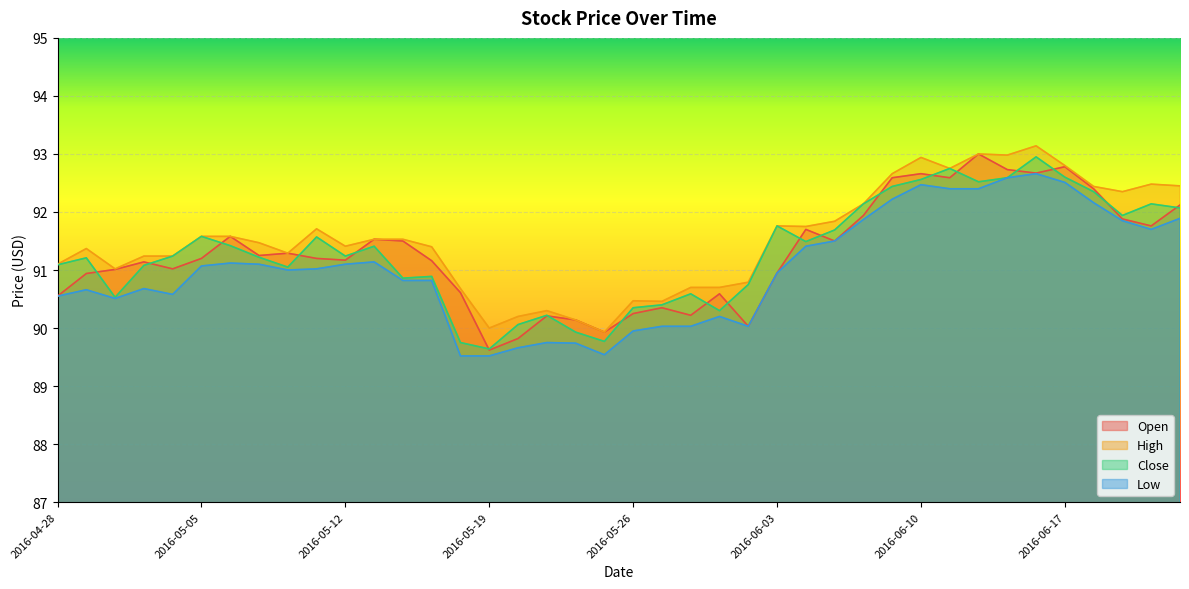

Which series has the largest total across all categories?

High